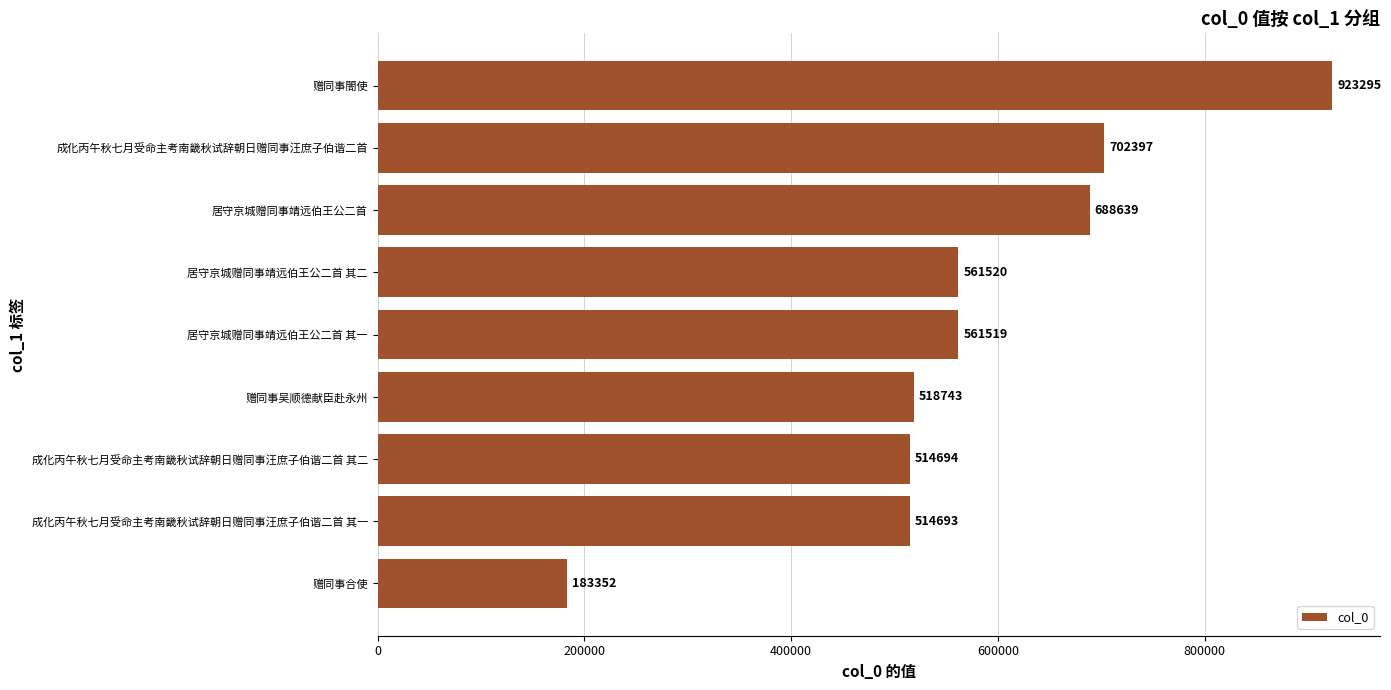

Where is the data nearest to the value 553323?

居守京城赠同事靖远伯王公二首 其一